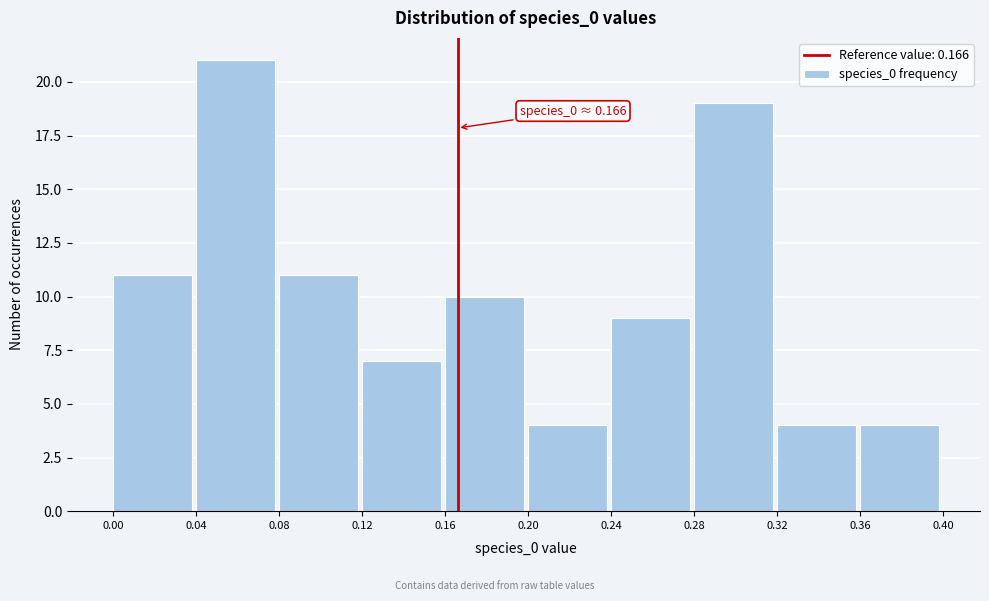

Over which range of the x-axis is the bar tallest?

0.04 to 0.08